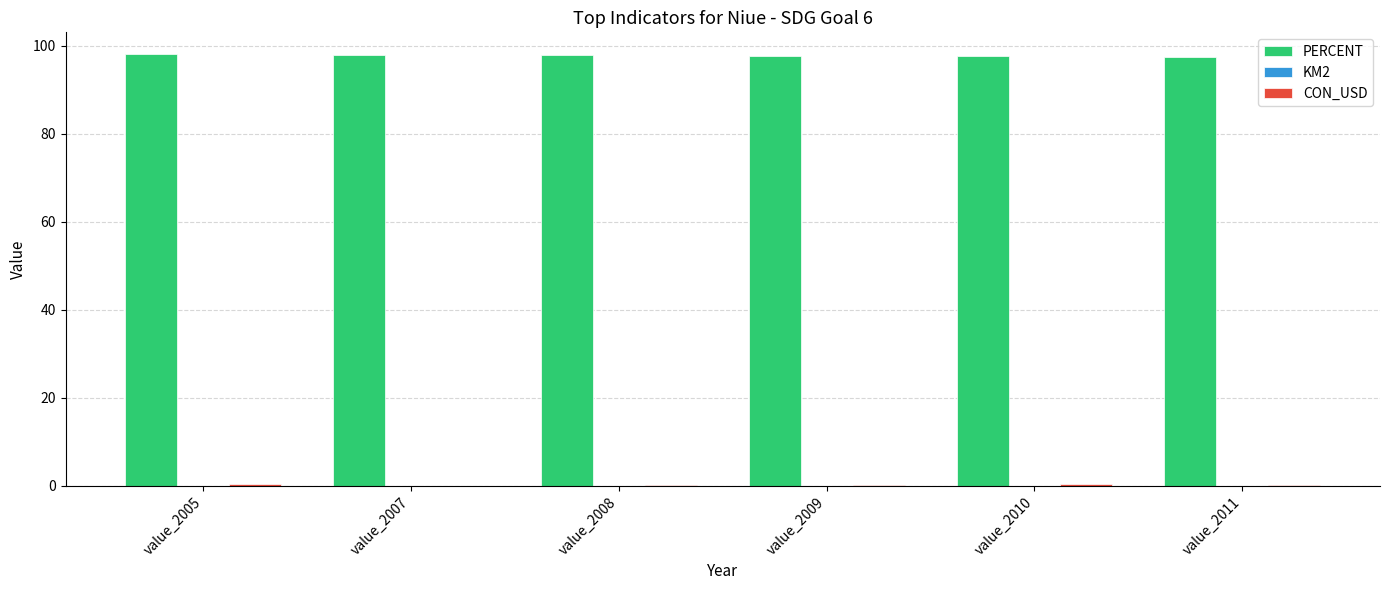

The value of PERCENT at value_2009 is 97.7. True or false?

True